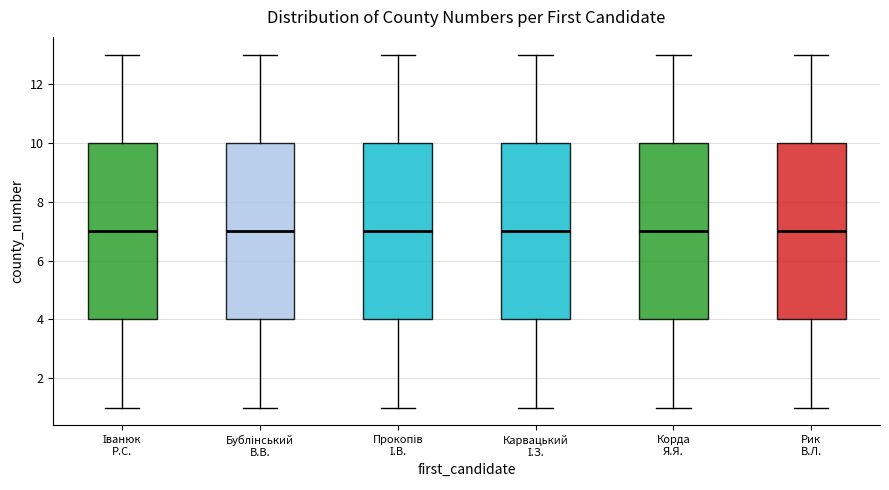

Reading left to right, transcribe this box plot: for each box, give where its median line is, the range the box spans, and where its two whiskers end, as read against the y-axis. The values are not printed on the chart, so give them approximately, as read against the axis.

Іванюк Р.С.: median 7, box 4 to 10, whiskers 1 to 13
Бублінський В.В.: median 7, box 4 to 10, whiskers 1 to 13
Прокопів І.В.: median 7, box 4 to 10, whiskers 1 to 13
Карвацький І.З.: median 7, box 4 to 10, whiskers 1 to 13
Корда Я.Я.: median 7, box 4 to 10, whiskers 1 to 13
Рик В.Л.: median 7, box 4 to 10, whiskers 1 to 13